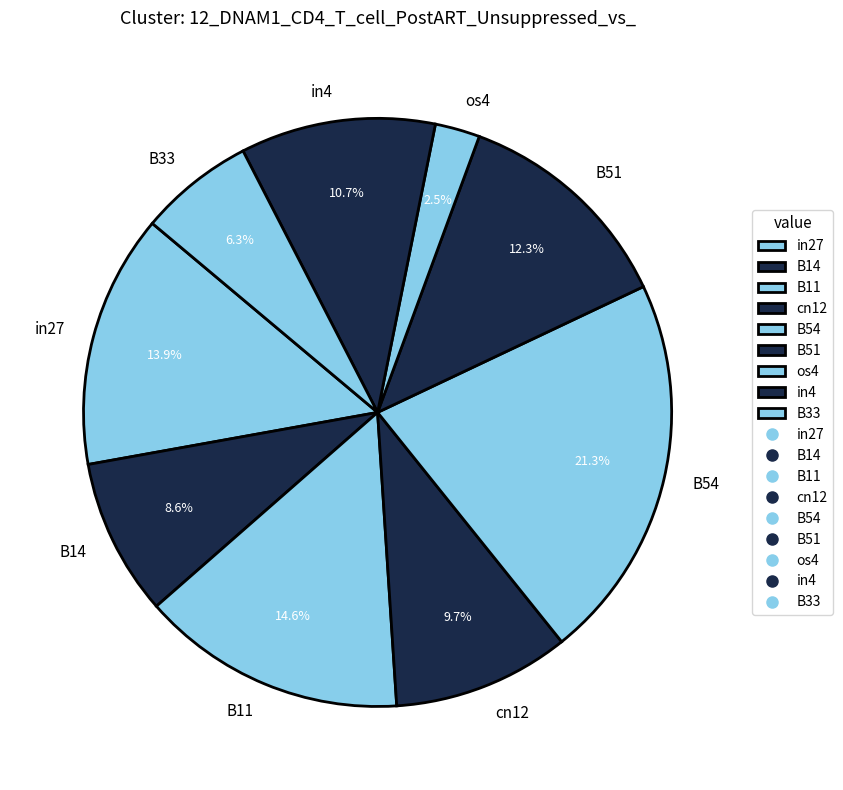

Between os4 and in4, which is larger?

in4